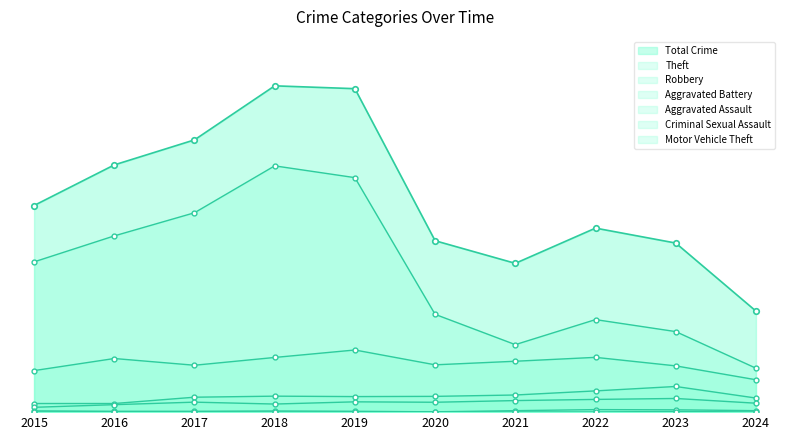

The value of Motor Vehicle Theft at 2019 is 1. True or false?

True